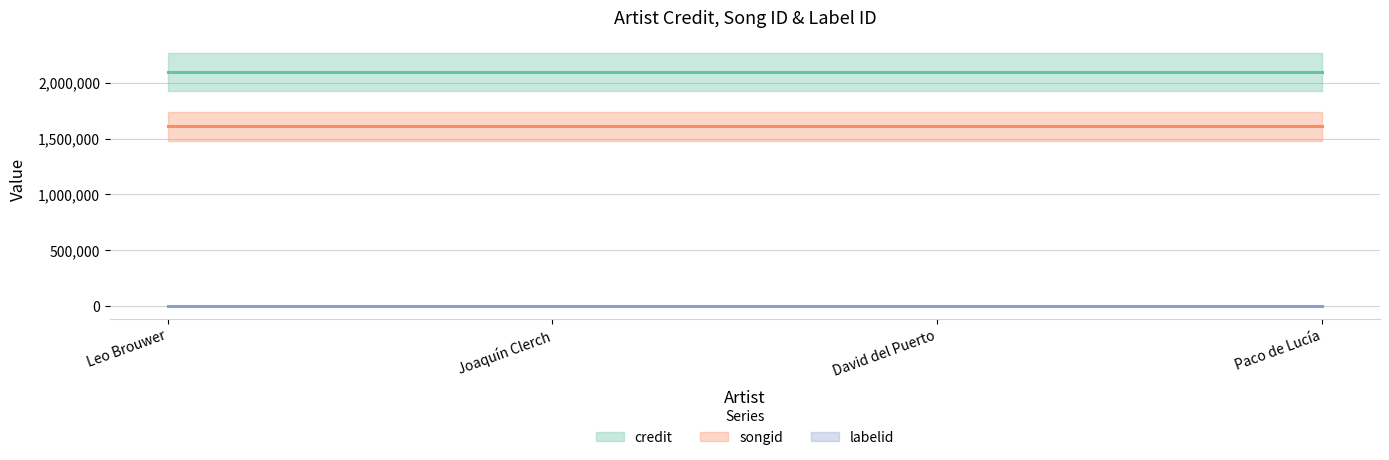

At how many categories does at least one series exceed 1584745?

4